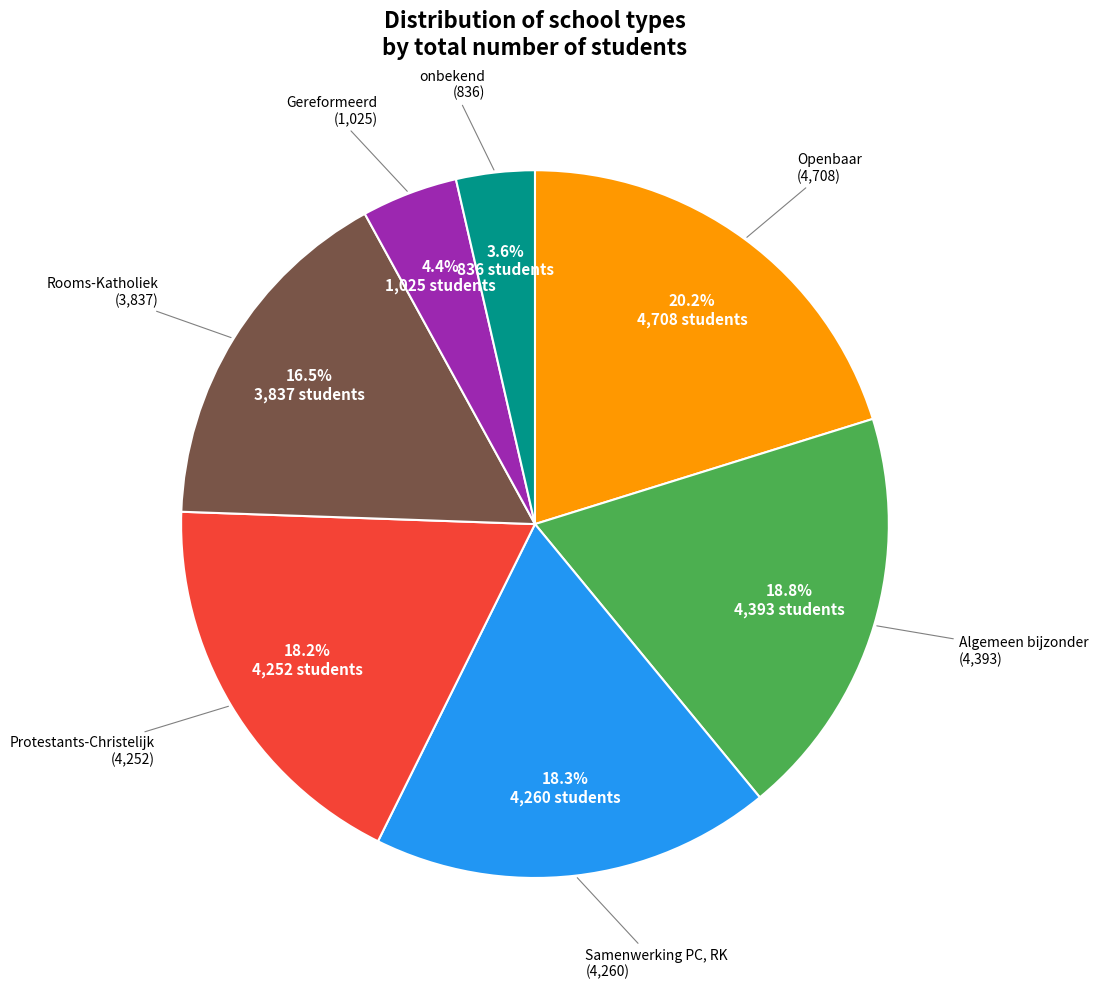

Does any single category account for the majority?

No